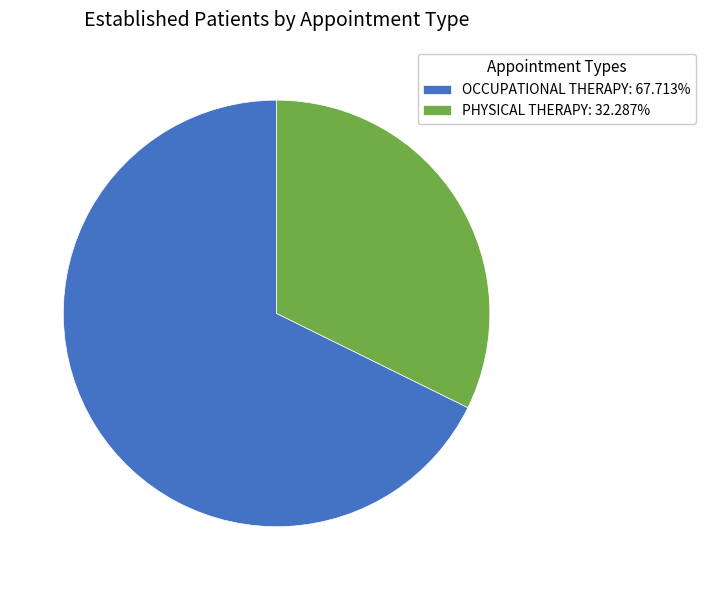

Does any single category account for the majority?

Yes